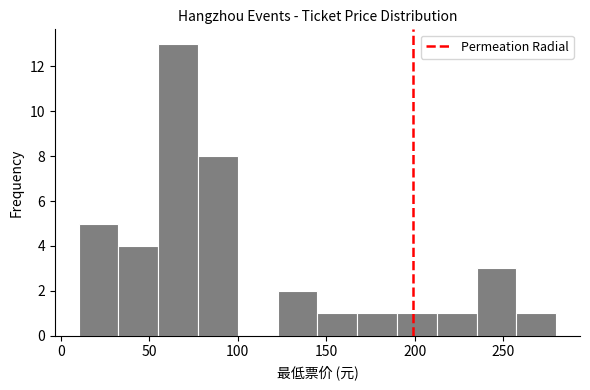

Reading left to right, transcribe this chart: for each bar, give the range it covers on the x-axis and its height. Neither the bar edges nor the heights are printed on the chart, so give them approximately, as read against the axes.

10.0 to 32.5: 5
32.5 to 55.0: 4
55.0 to 77.5: 13
77.5 to 100.0: 8
100.0 to 122.5: 0
122.5 to 145.0: 2
145.0 to 167.5: 1
167.5 to 190.0: 1
190.0 to 212.5: 1
212.5 to 235.0: 1
235.0 to 257.5: 3
257.5 to 280.0: 1